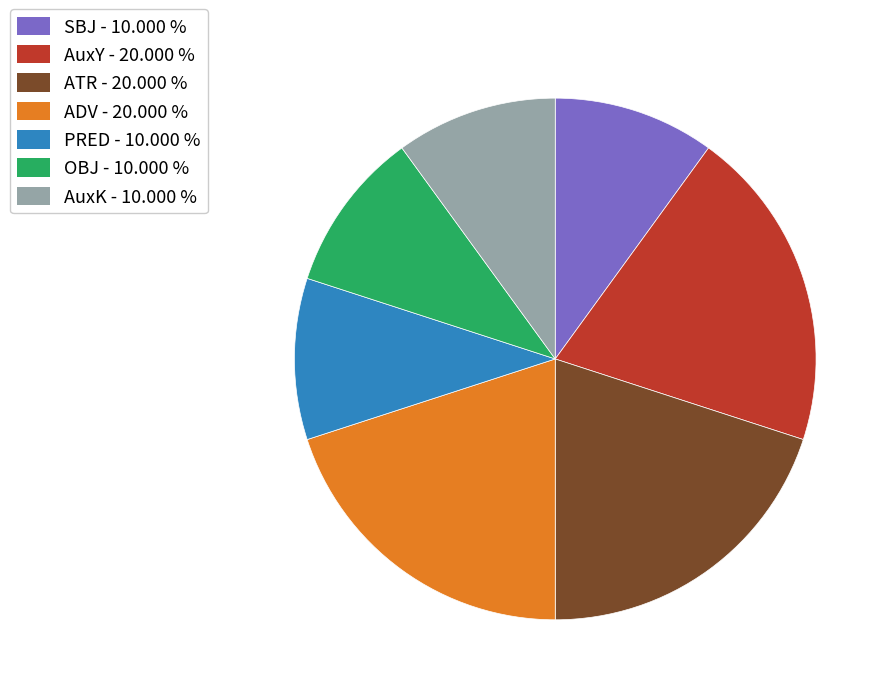

Is there any slice that represents more than half of the pie?

No